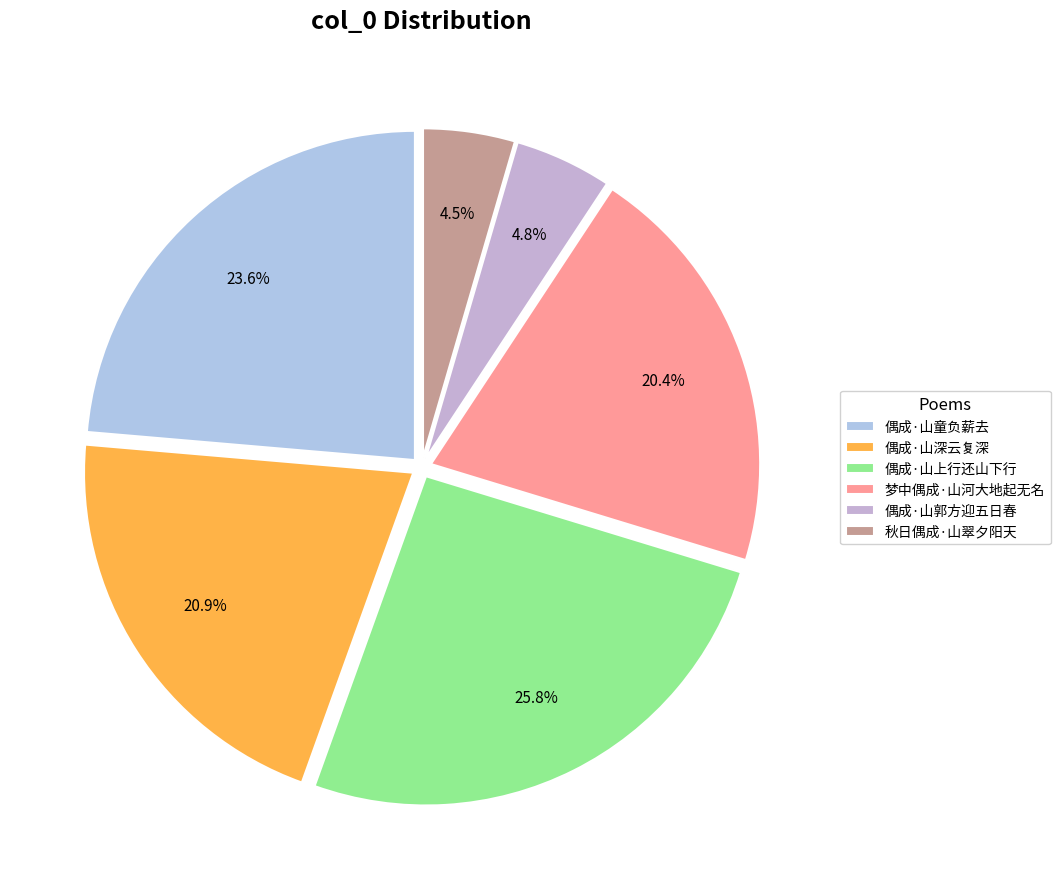

To the nearest percent, what is the difference between the largest and smallest slice percentages?

21%